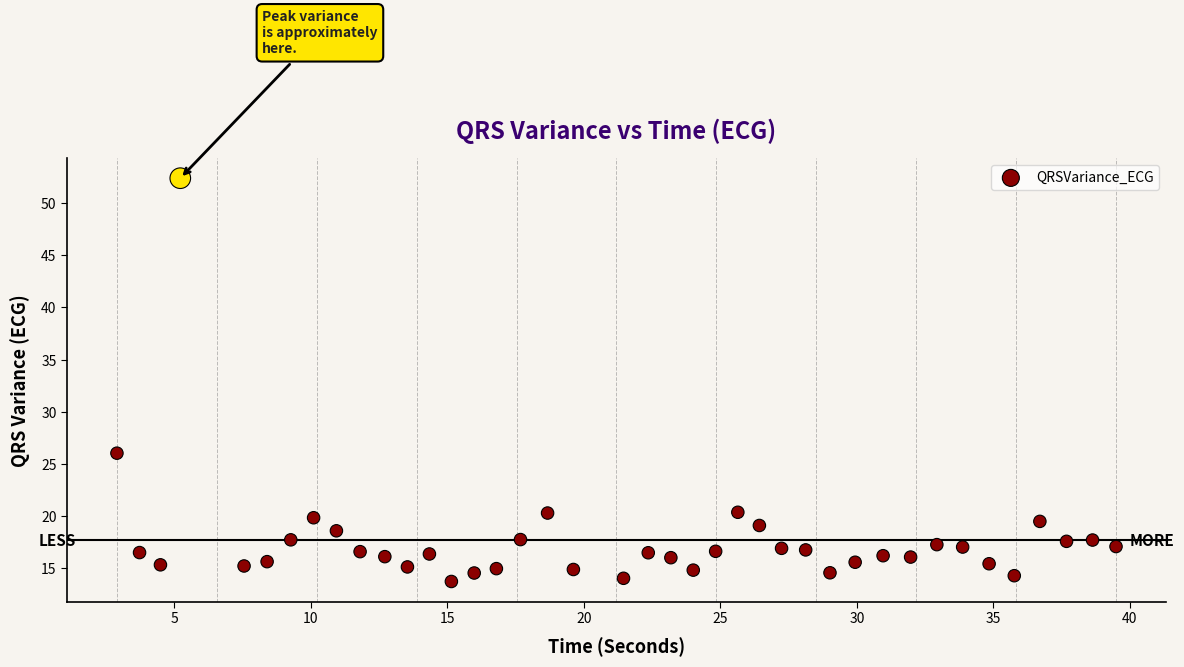

What Y value in the scatter plot is closest to 33?

26.0